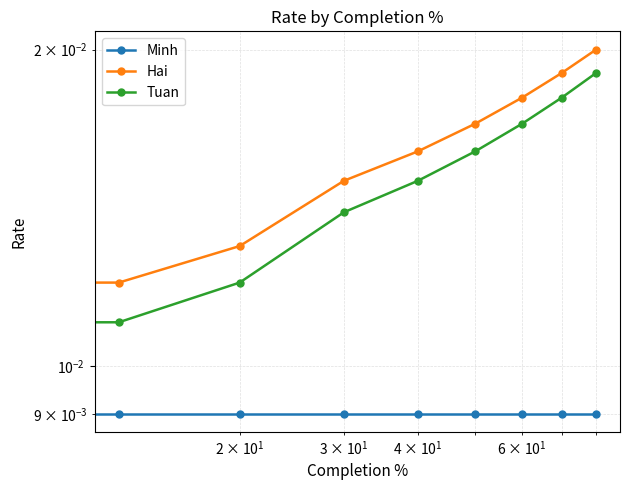

What are all the series names shown in the legend?

Minh, Hai, Tuan